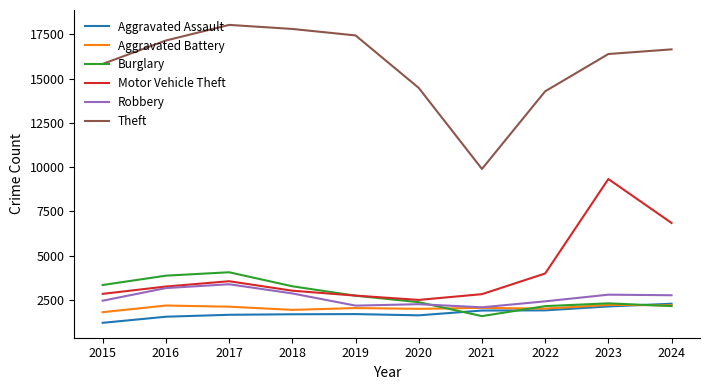

What is the smallest value displayed?

1210